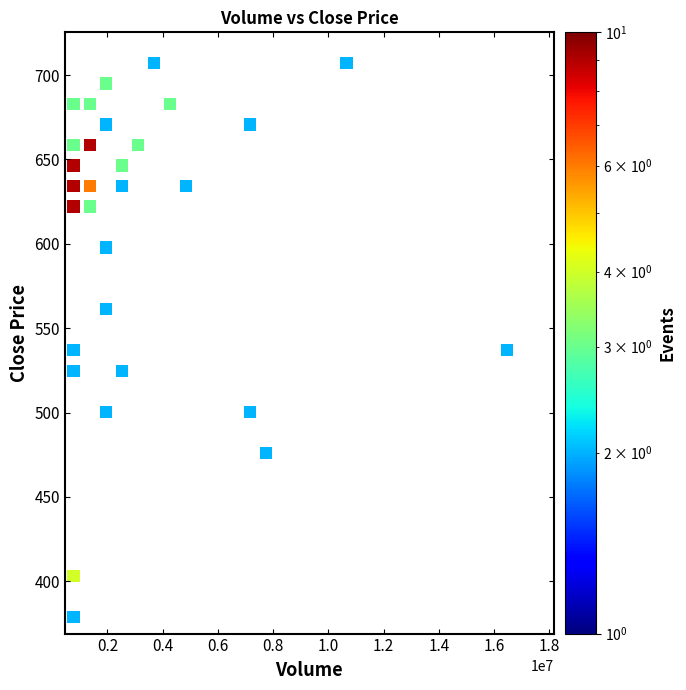

What is the range of X values (max minus min)?

15679749.7